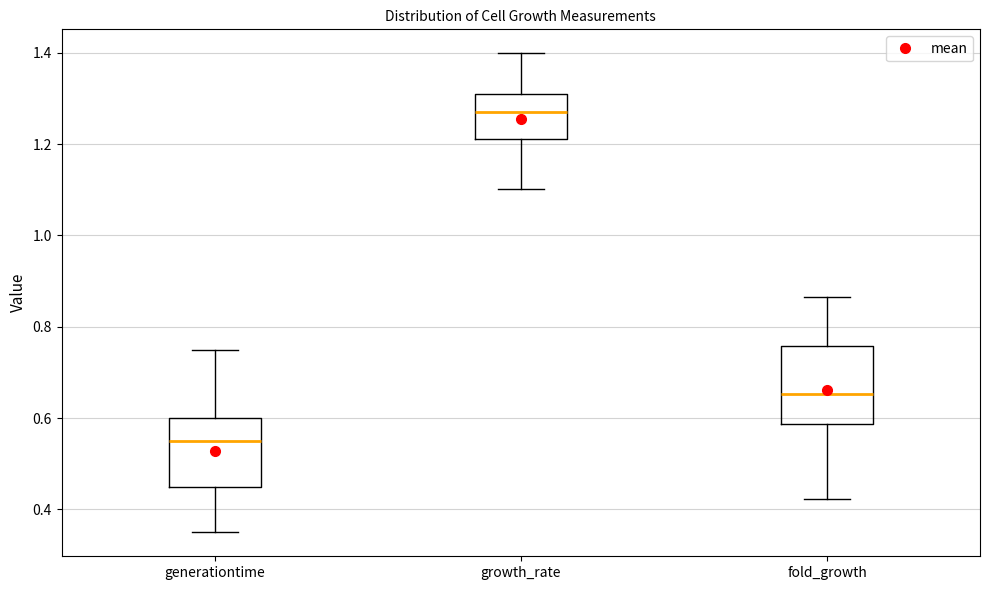

Where does the upper whisker of the box for growth_rate end on the y-axis? The values are not printed on the chart, so give them approximately, as read against the axis.

1.40